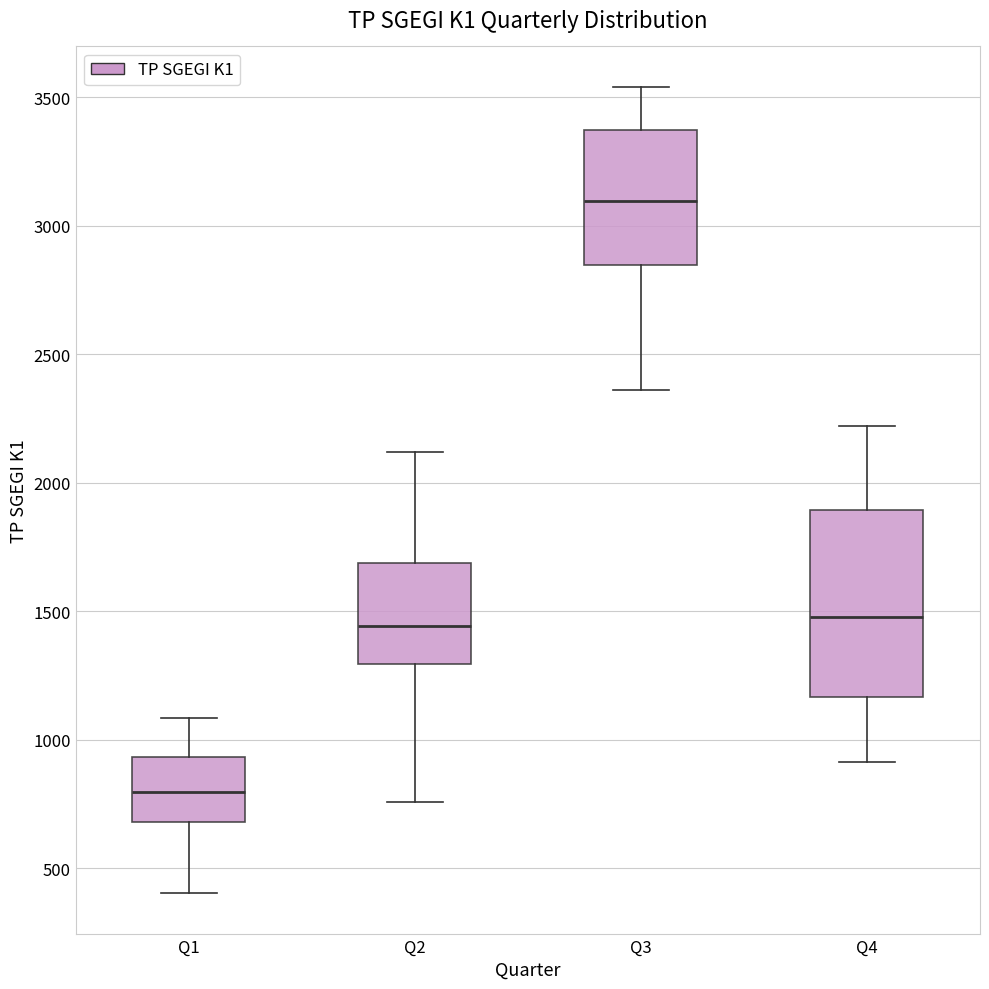

Reading left to right, transcribe this box plot: for each box, give where its median line is, the range the box spans, and where its two whiskers end, as read against the y-axis. The values are not printed on the chart, so give them approximately, as read against the axis.

Q1: median 800, box 700 to 950, whiskers 400 to 1100
Q2: median 1450, box 1300 to 1700, whiskers 750 to 2100
Q3: median 3100, box 2850 to 3350, whiskers 2350 to 3550
Q4: median 1500, box 1150 to 1900, whiskers 900 to 2200